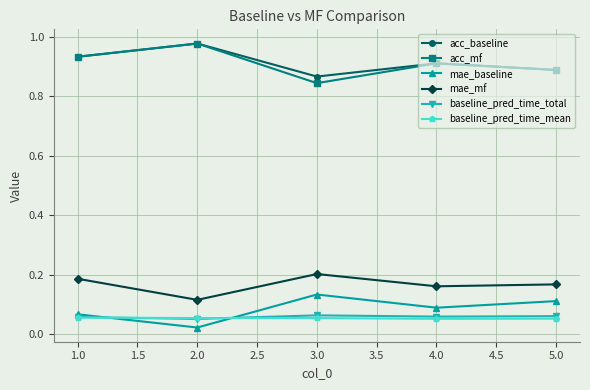

Is it true that baseline_pred_time_mean equals 0.0 at 5.0?

False